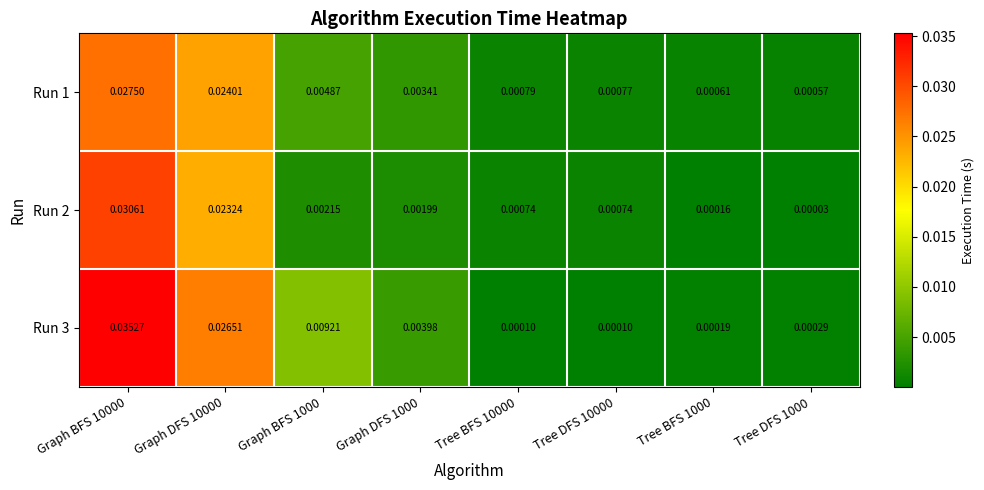

At which category is the sum across all series the highest?

Graph BFS 10000